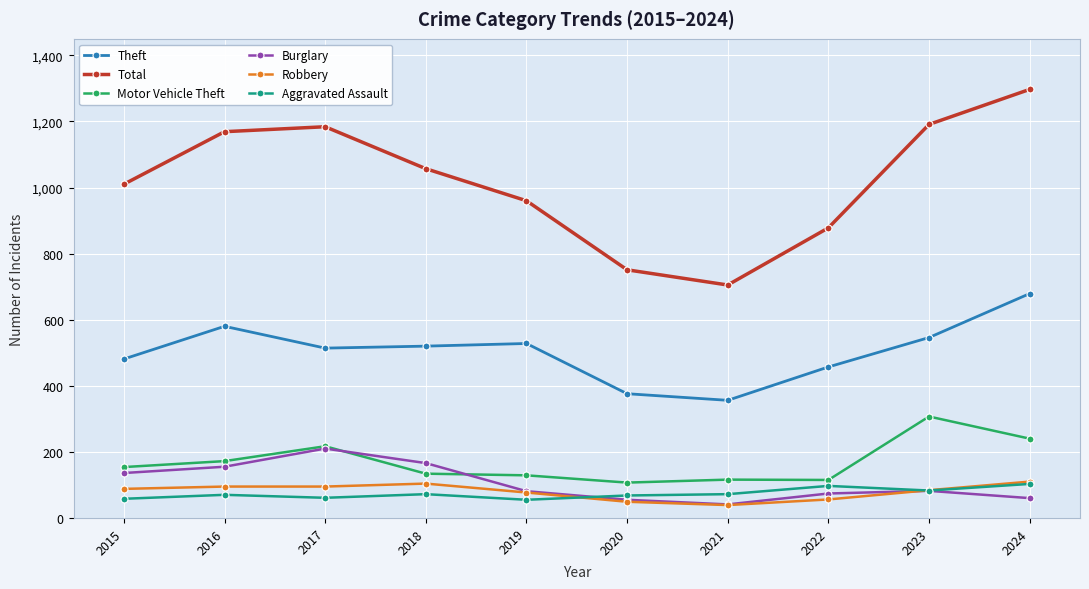

Which label corresponds to the largest value in the chart?

2024